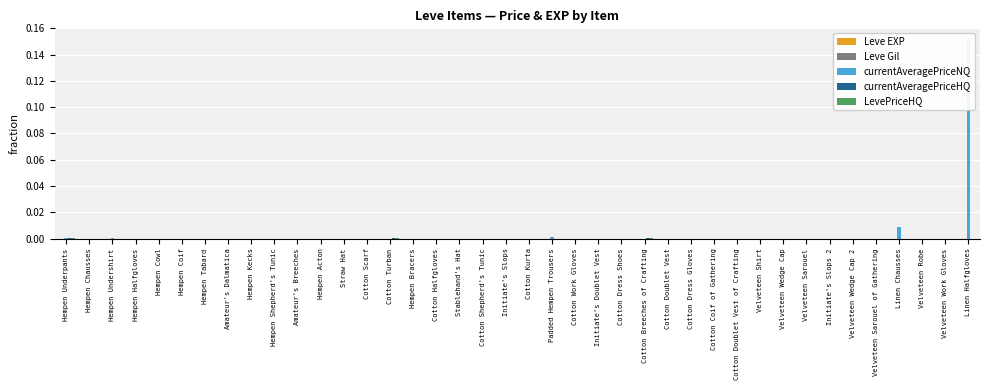

Between Cotton Shepherd's Tunic and Velveteen Sarouel of Gathering, which is larger?

Cotton Shepherd's Tunic